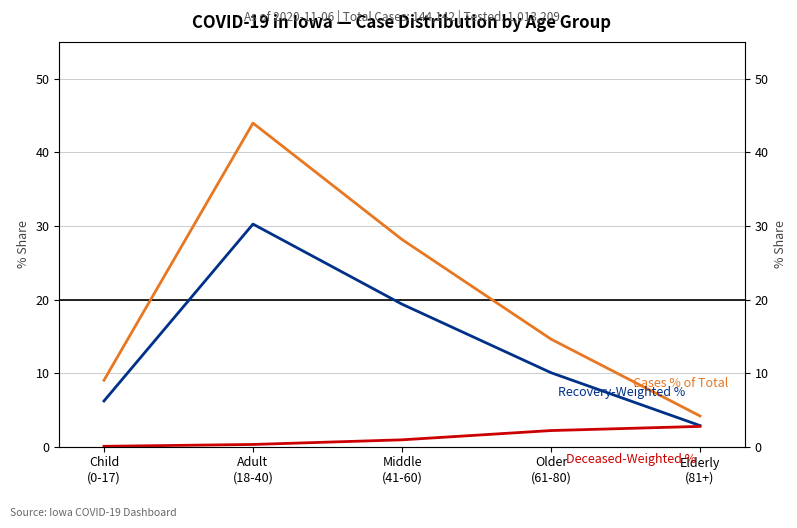

Is it true that Recovery-Weighted % equals 10.1 at Older
(61-80)?

True